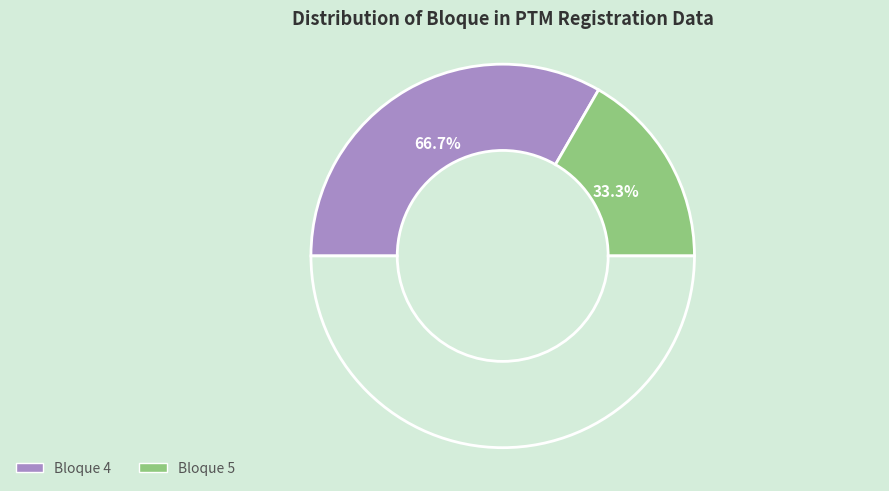

What is the ratio of the value at 5 to the value at 4?

0.5